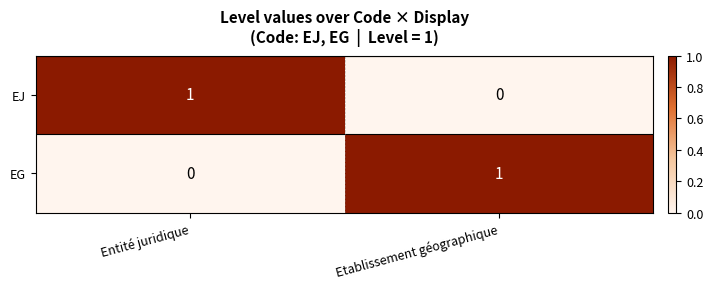

Where is EJ nearest to the value 0?

Etablissement géographique